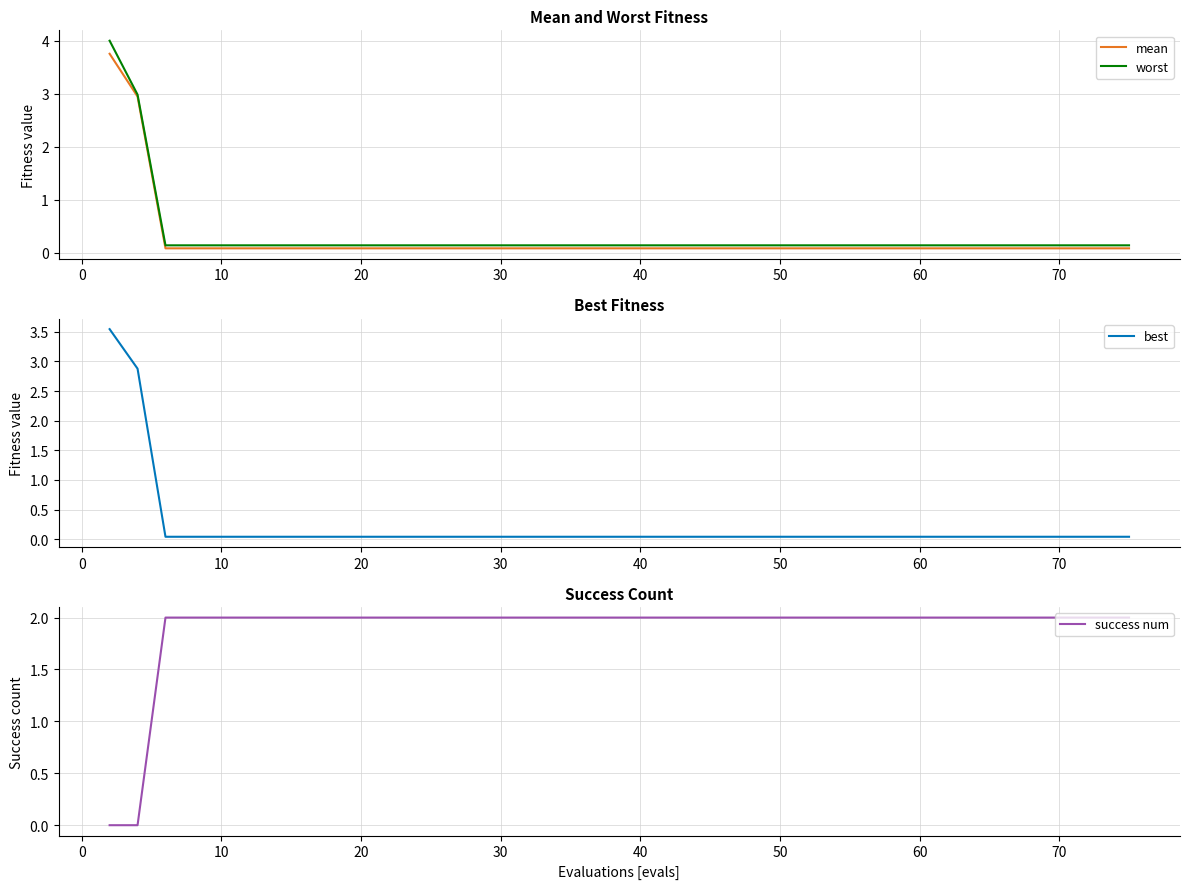

What is the highest value of the success num series?

2